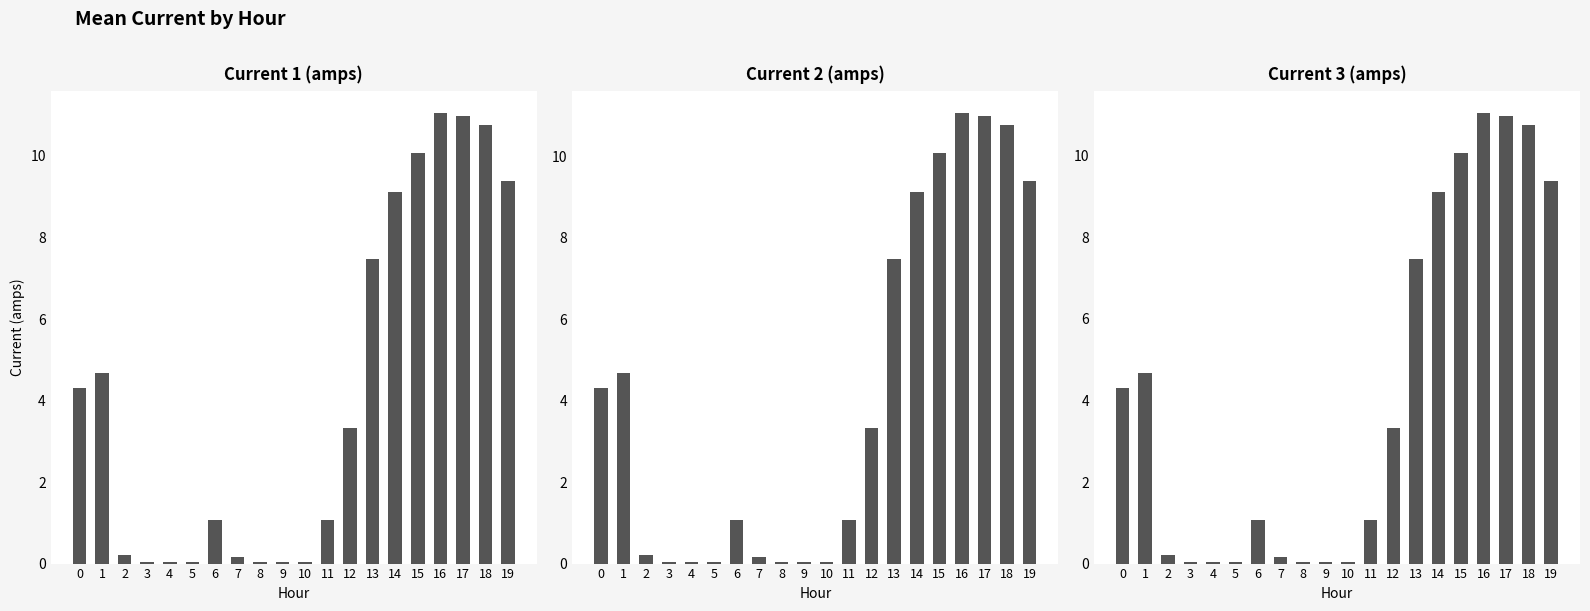

The value of |I|2 (amps) at 2 is 0.3. True or false?

False